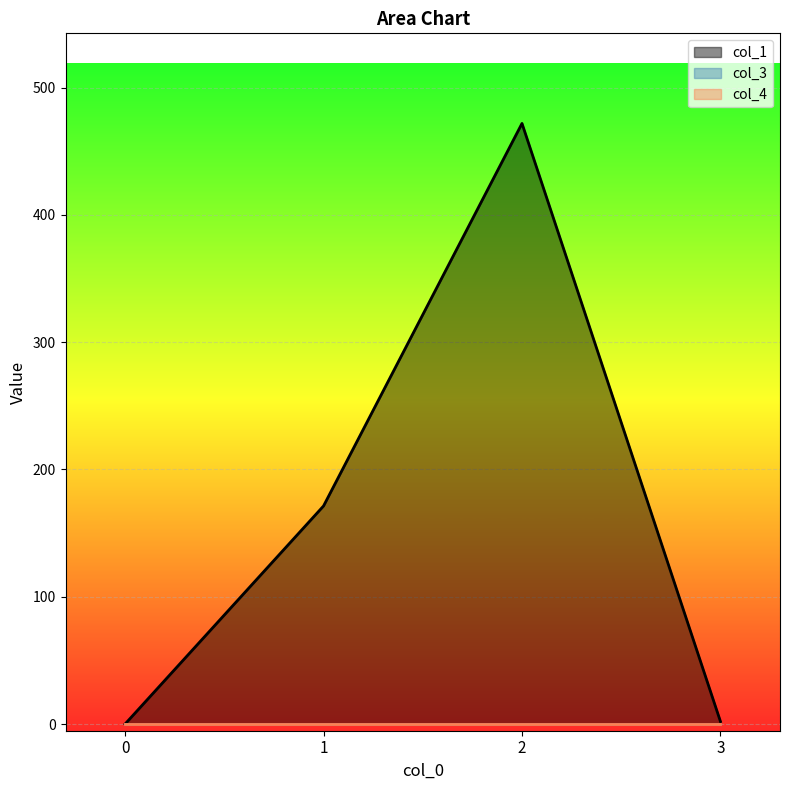

Which has a higher value, 2 or 1?

2